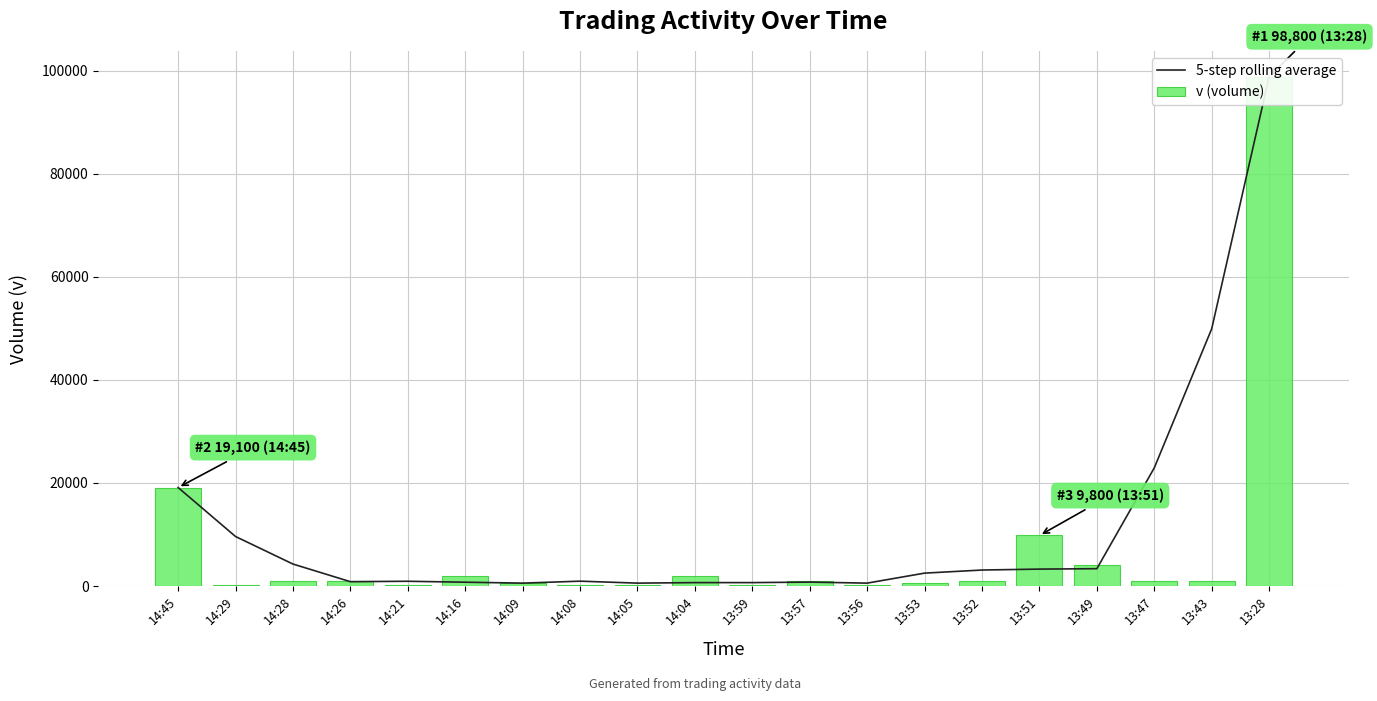

Are the bars horizontal?

No